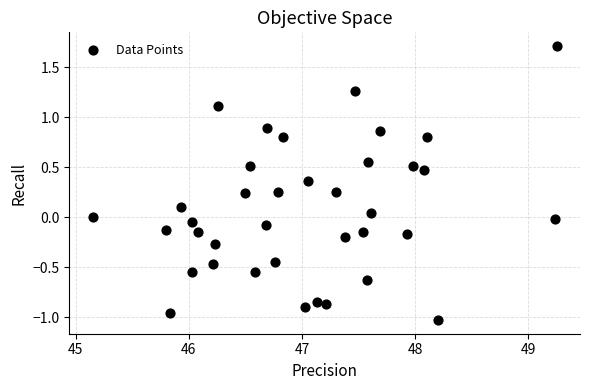

What is the range of X values (max minus min)?

4.1